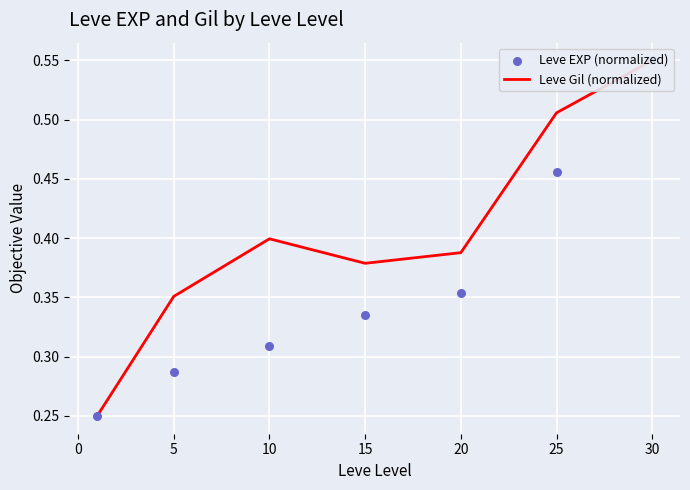

At which category is the sum across all series the highest?

30